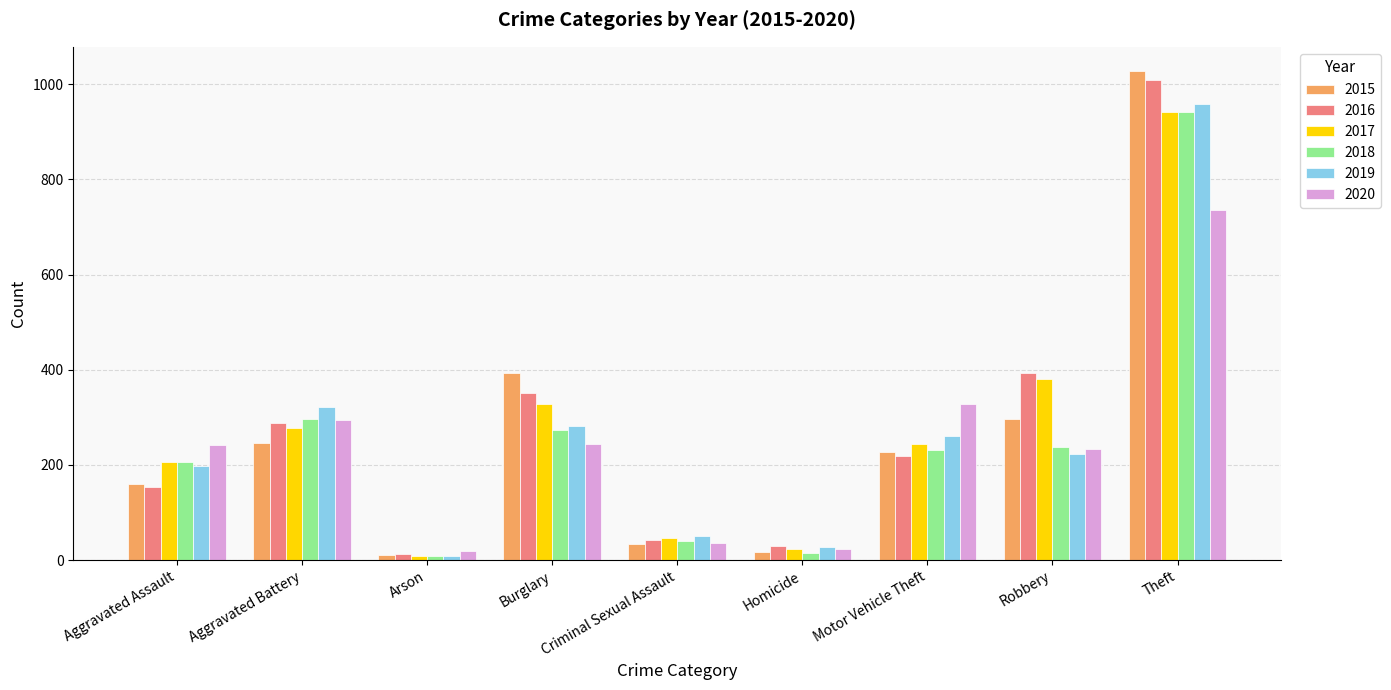

Which series has the largest range (max minus min)?

2015